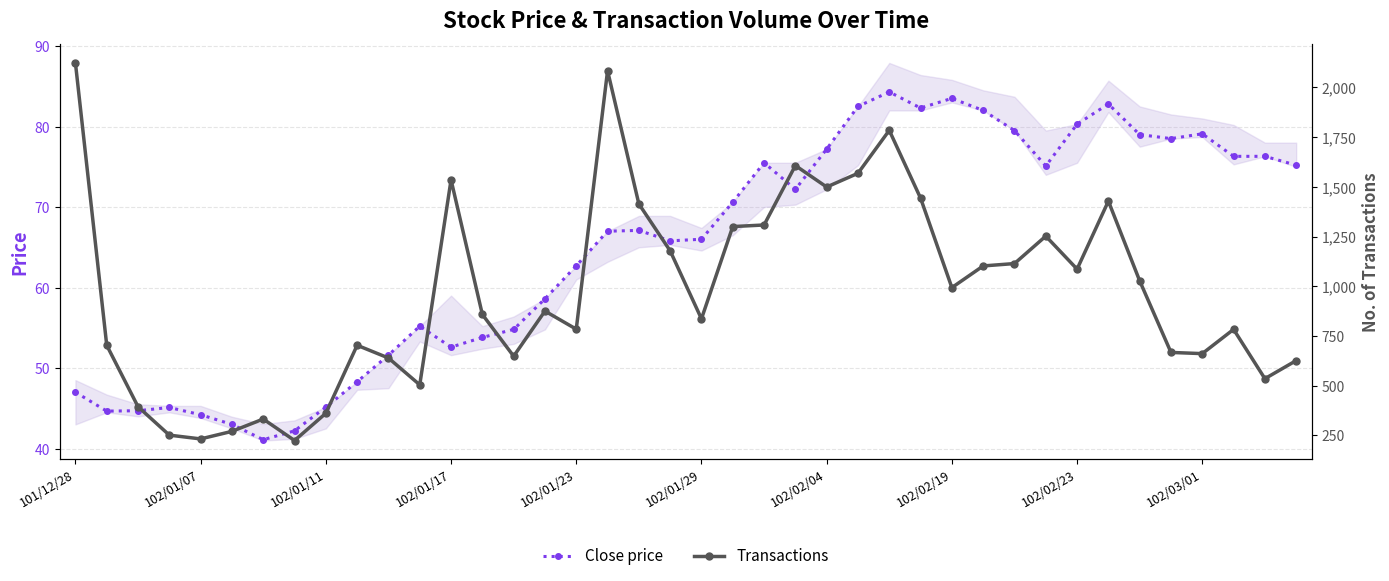

Rank the series by their maximum value, from highest to lowest.

Transactions, Close price